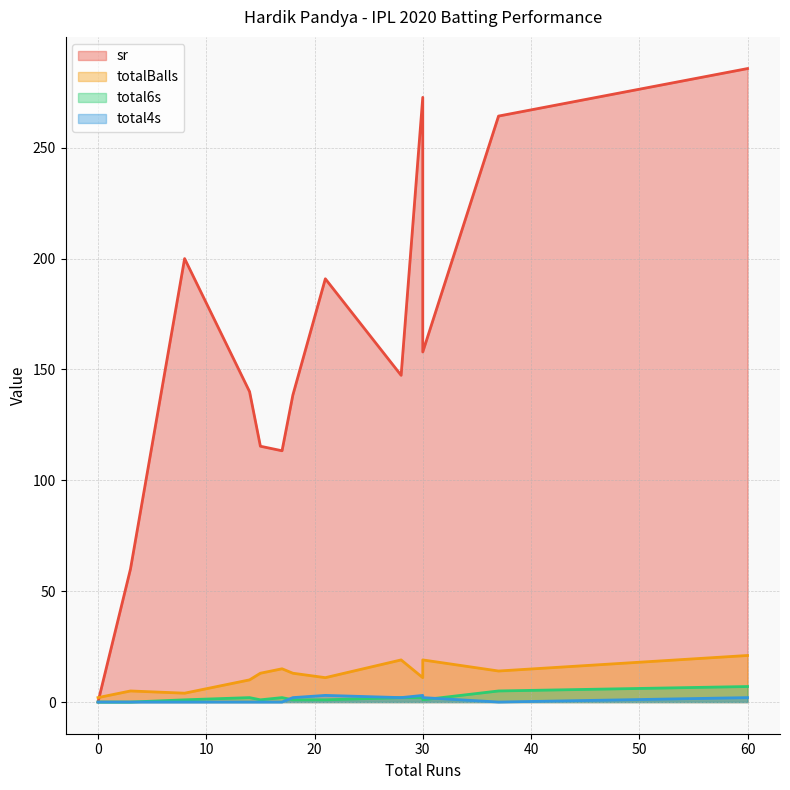

Is it true that total4s equals 1.0 at 17?

False